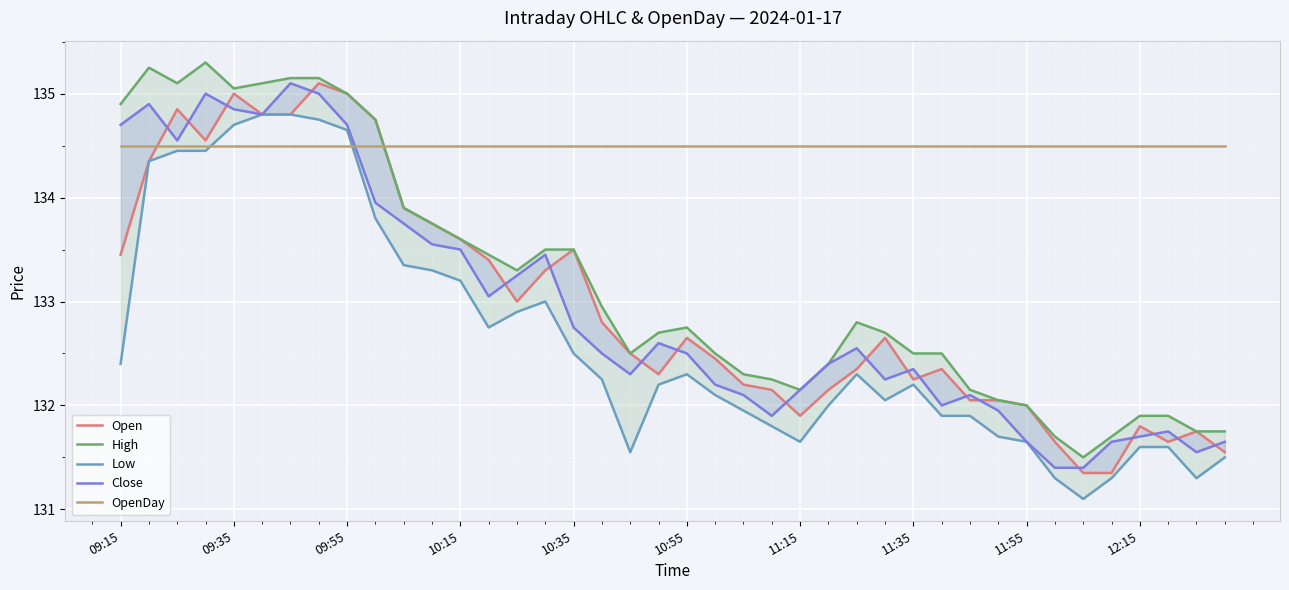

Which series has the largest range (max minus min)?

High